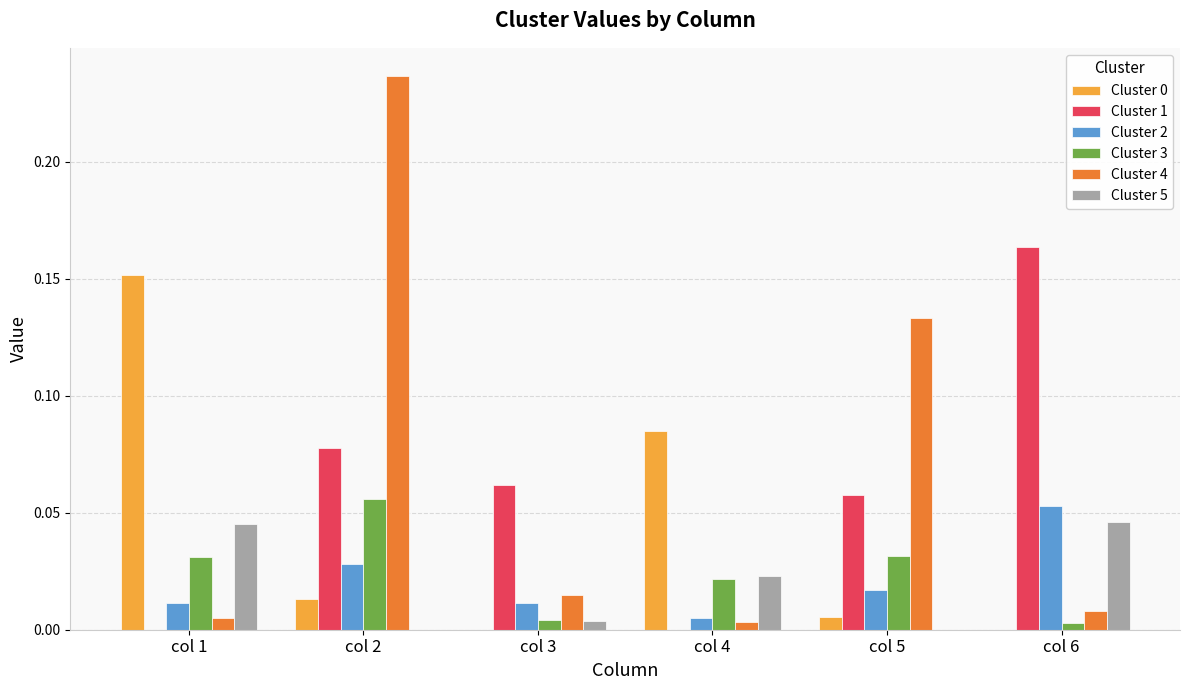

Is it true that Cluster 3 equals 0.0 at col 4?

True